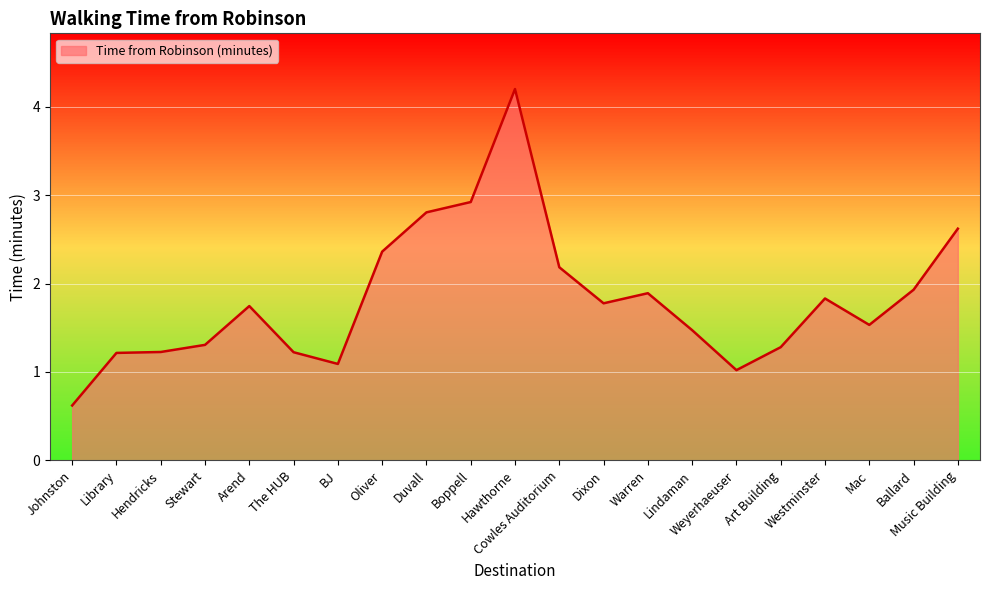

What is the difference between the maximum and minimum values?

3.6